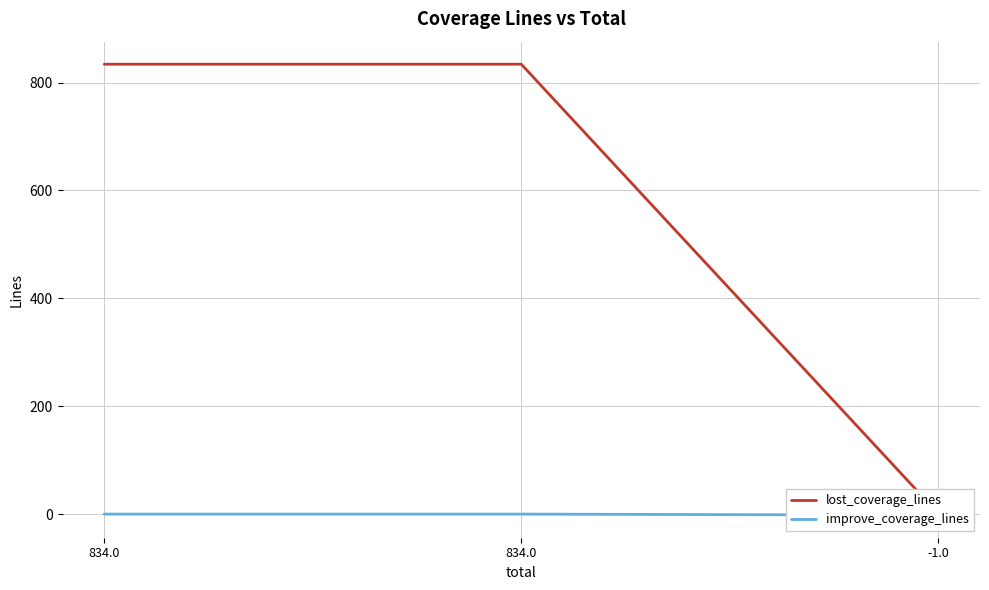

Between 834.0 and 834.0, which is larger?

834.0